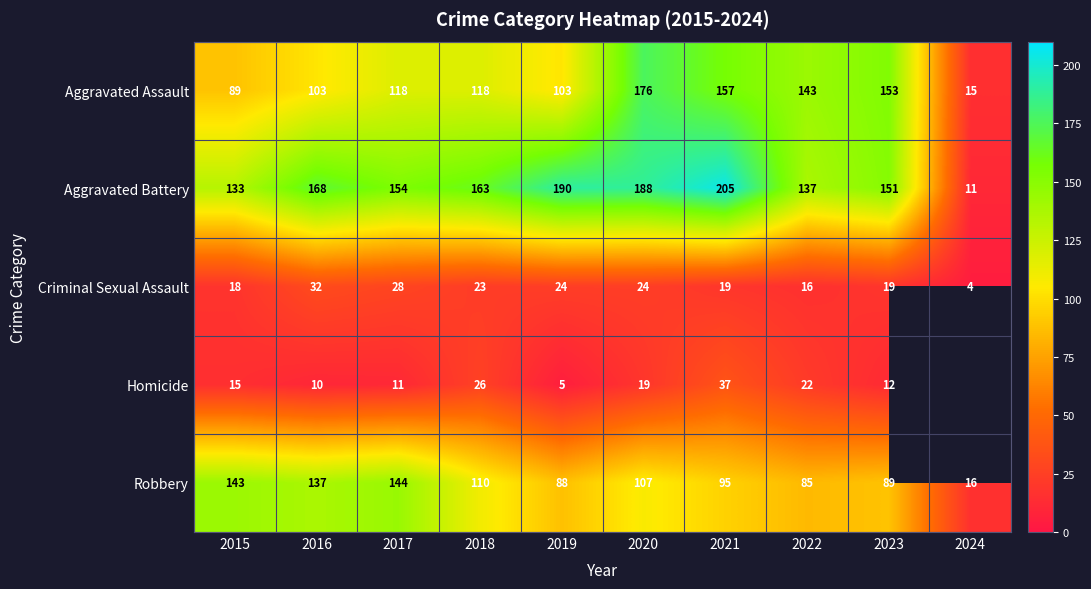

At which category does the chart reach its minimum across all series?

2024